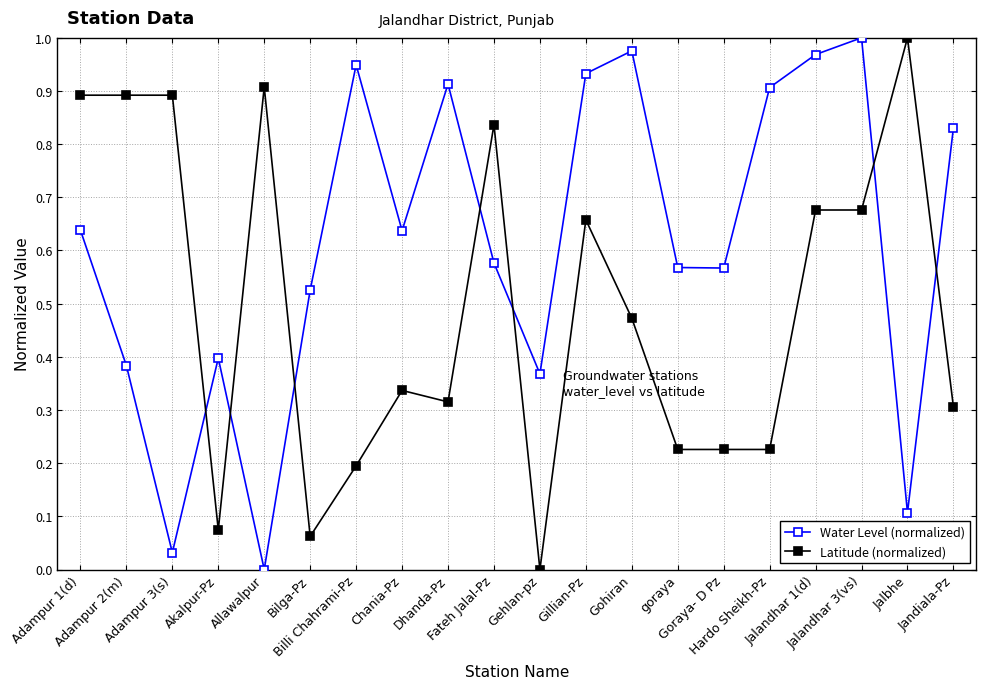

At which label is Water Level (normalized) closest to 0?

Allawalpur